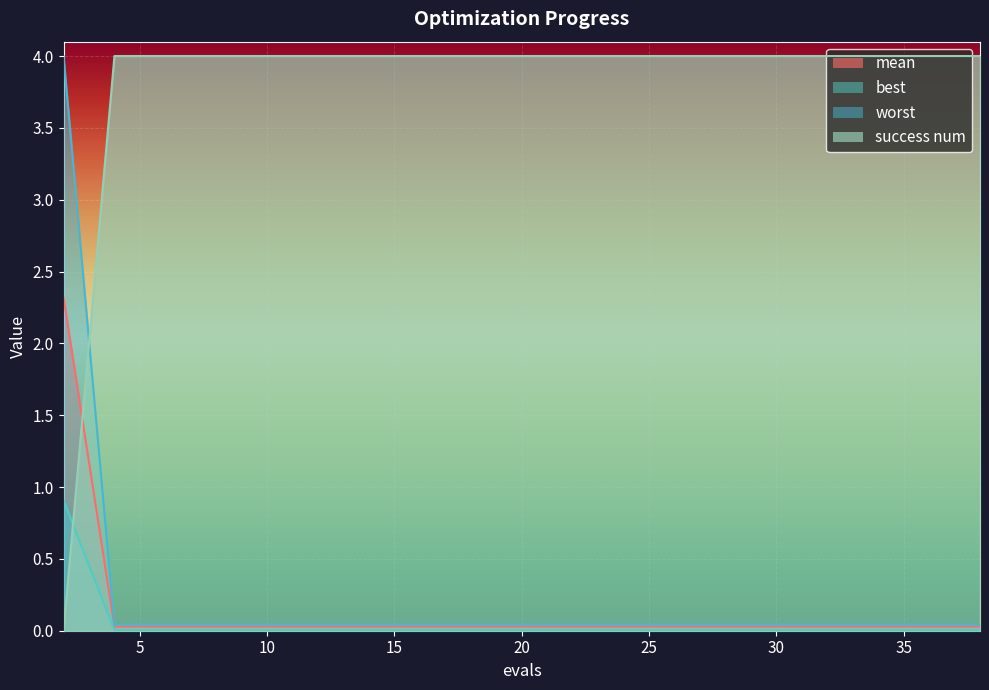

True or false: mean and success num intersect in this chart.

True